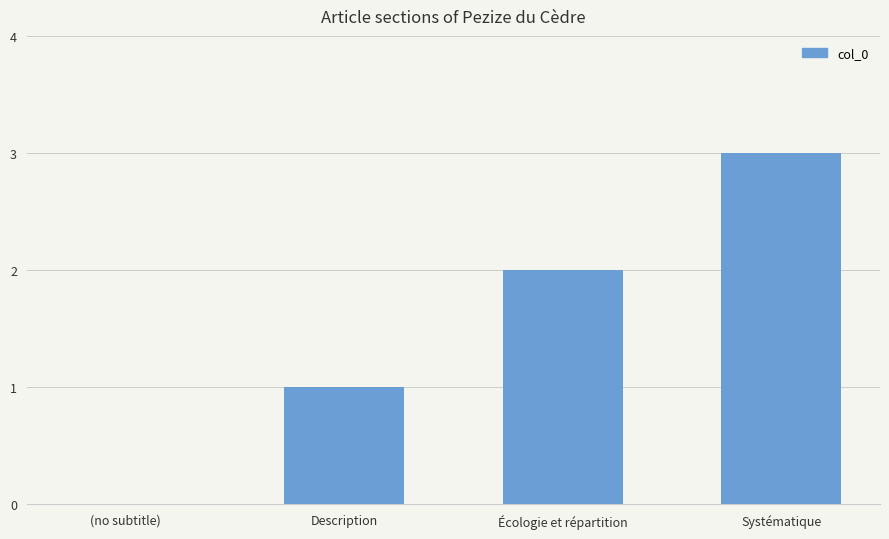

Is it true that the value at Description is 1?

True